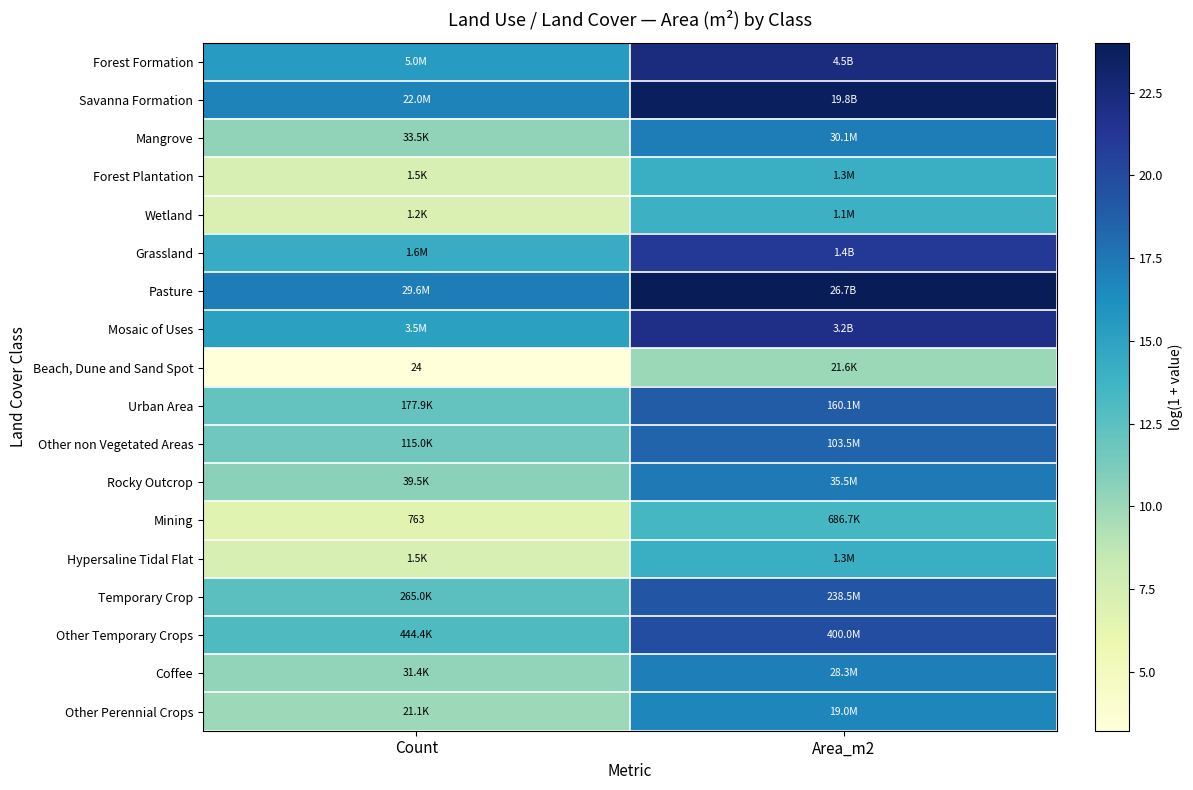

Rank the series at Count from highest to lowest value.

Pasture, Savanna Formation, Forest Formation, Mosaic of Uses, Grassland, Other Temporary Crops, Temporary Crop, Urban Area, Other non Vegetated Areas, Rocky Outcrop, Mangrove, Coffee, Other Perennial Crops, Forest Plantation, Hypersaline Tidal Flat, Wetland, Mining, Beach, Dune and Sand Spot